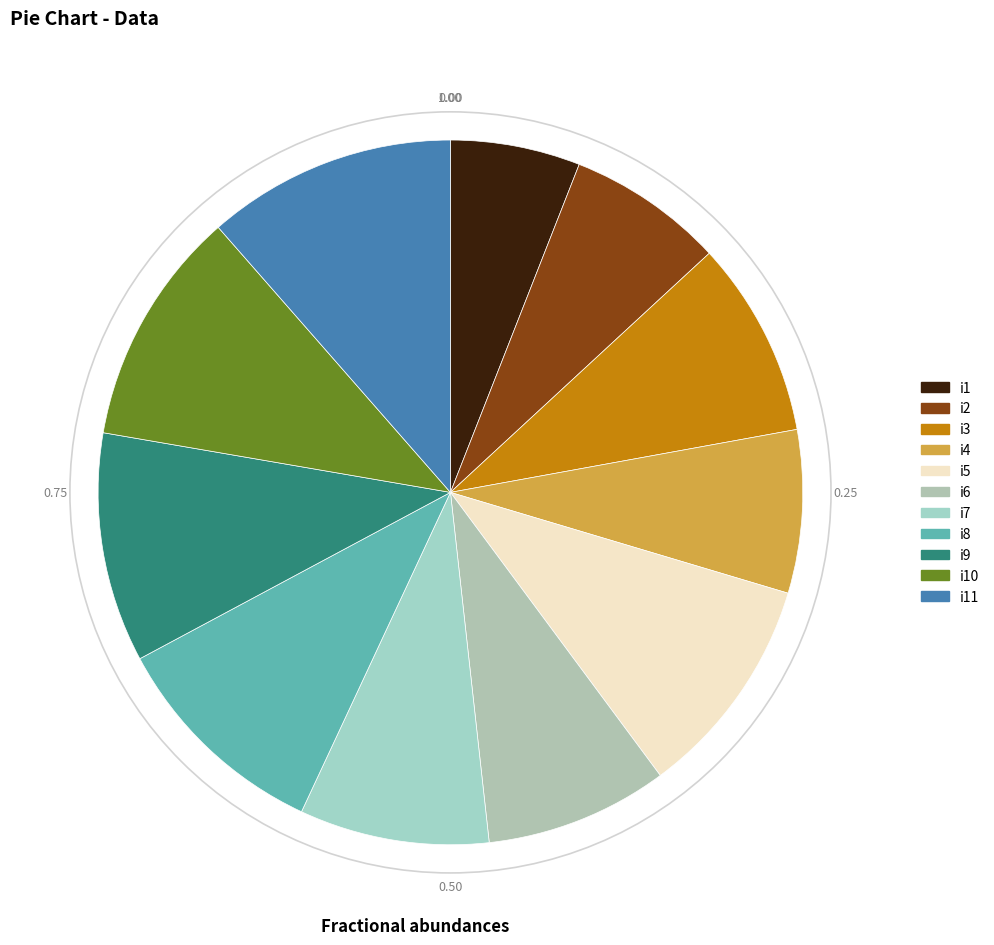

What is the smallest slice in the pie chart?

i1